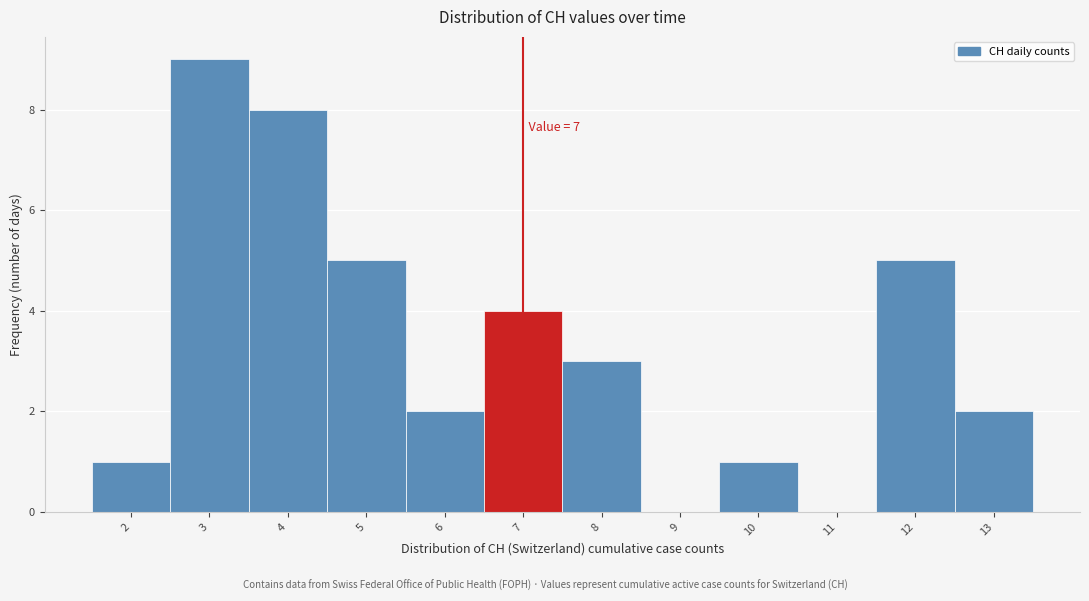

Which range on the x-axis has the tallest bar?

2.5 to 3.5